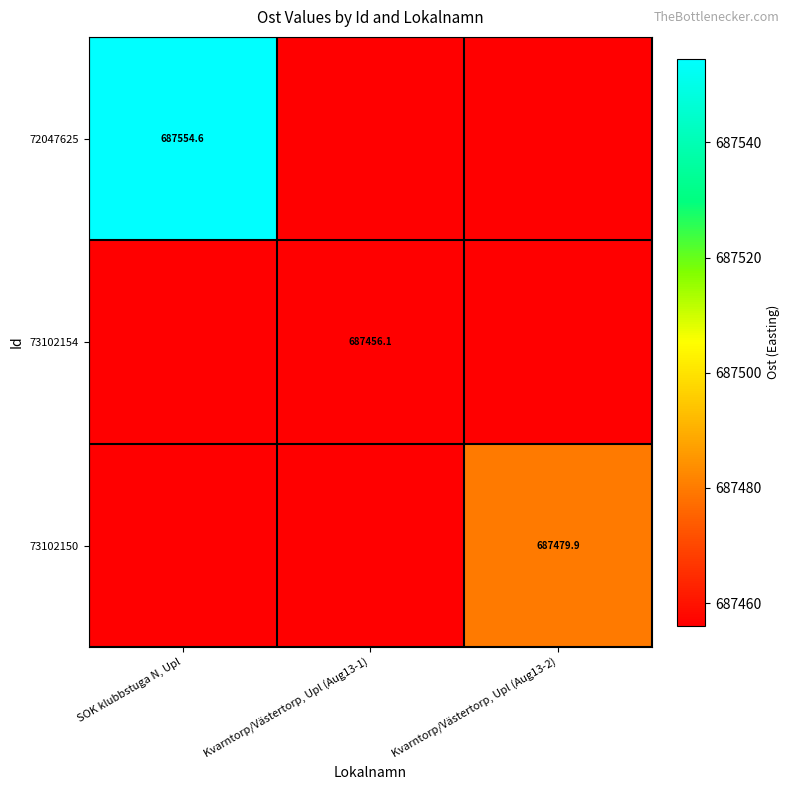

What is the maximum value for 73102150?

687479.9